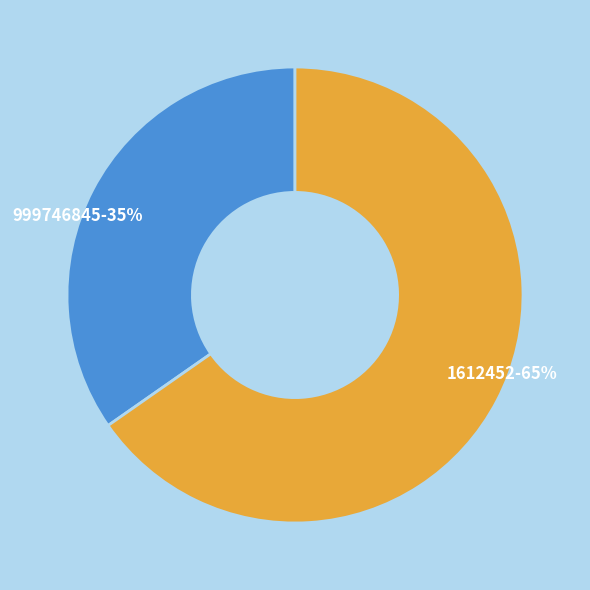

True or false: 999746845 accounts for 28% of the total.

False